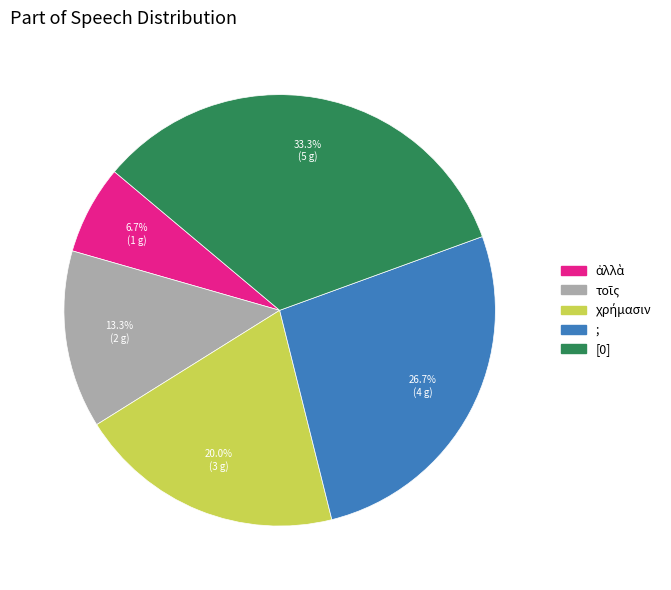

What percentage is NOT represented by ;?

73.3%